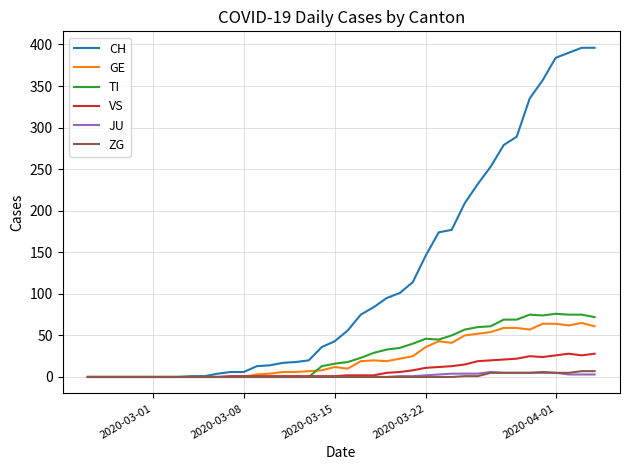

Which series has the largest total across all categories?

CH